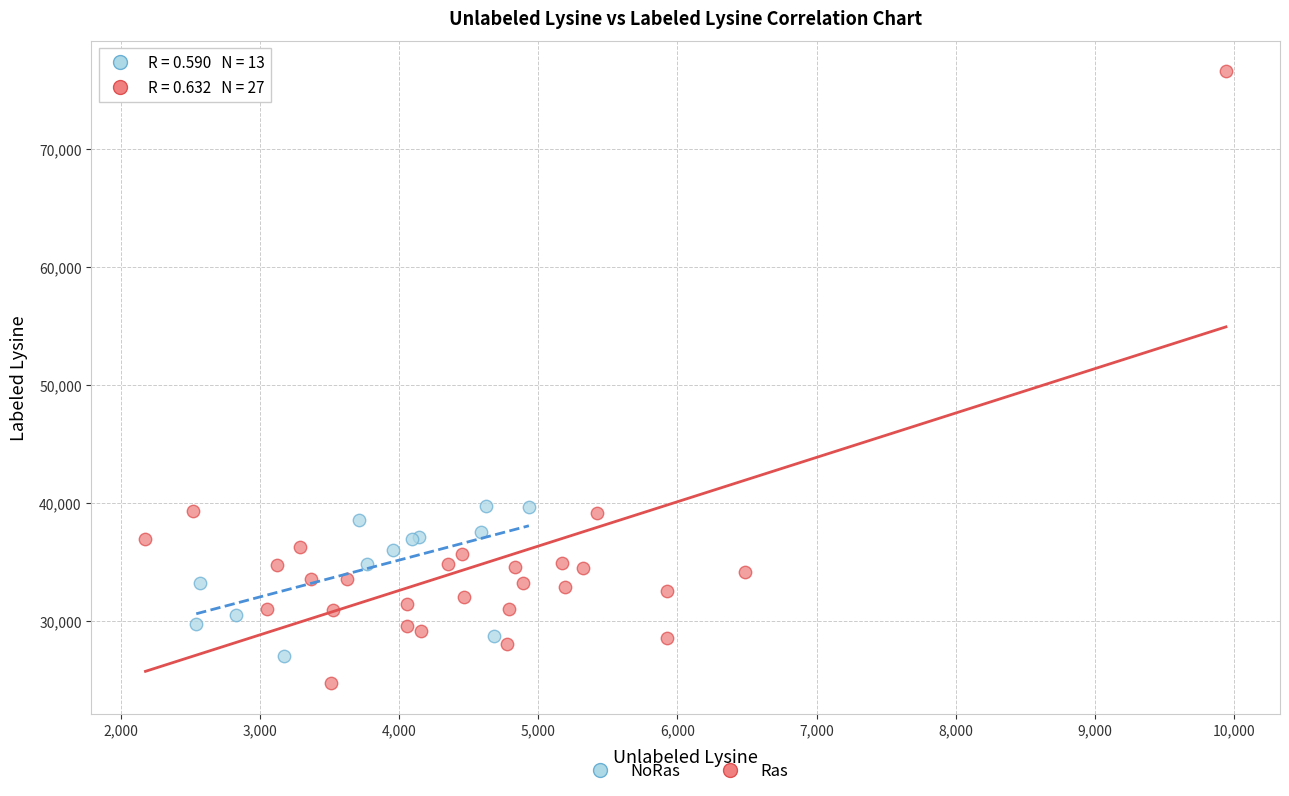

Which series reaches the minimum Y coordinate?

Ras